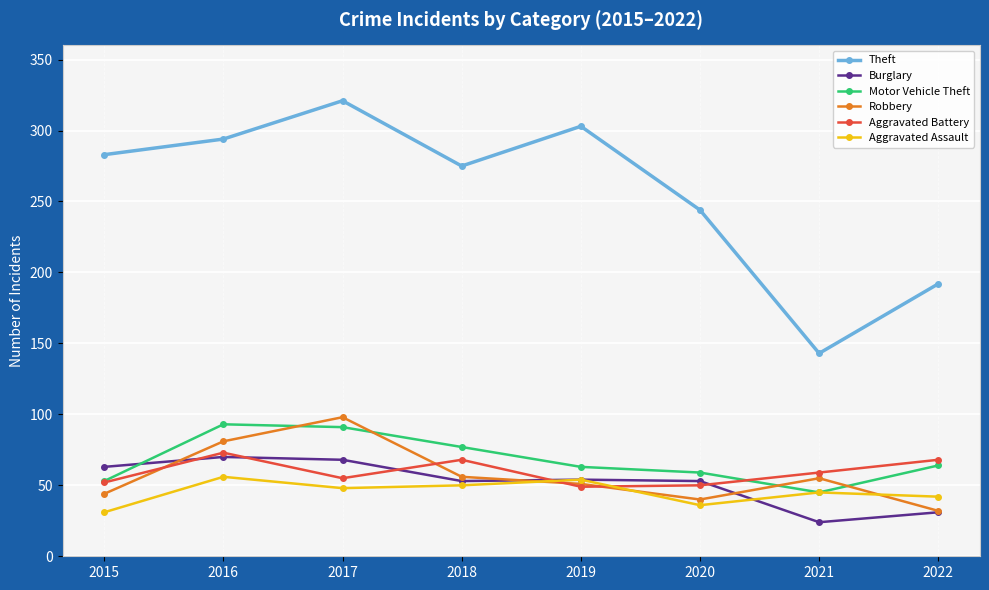

Is the value of Aggravated Battery at 2018 greater than the value of Robbery at 2020?

Yes